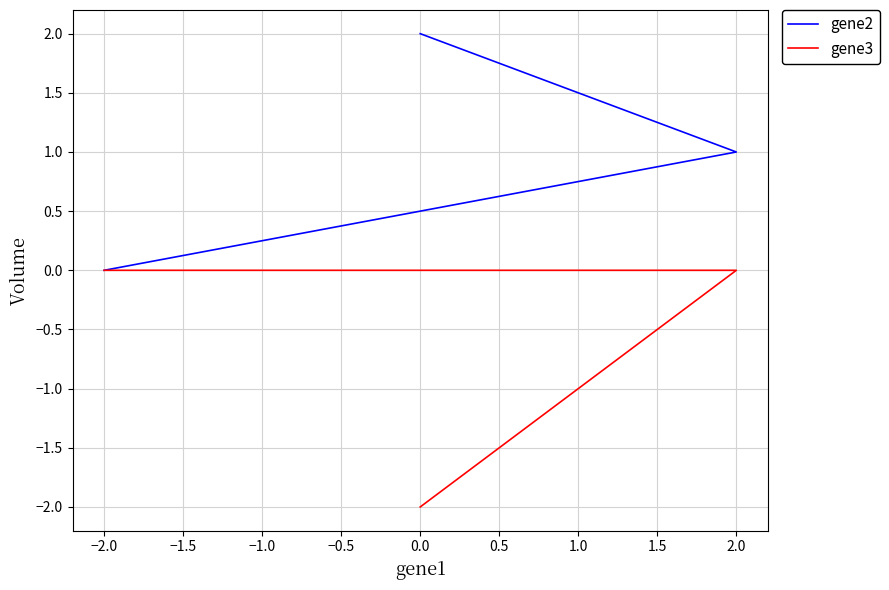

The gene2 series shows 1 at 2.0. True or false?

False